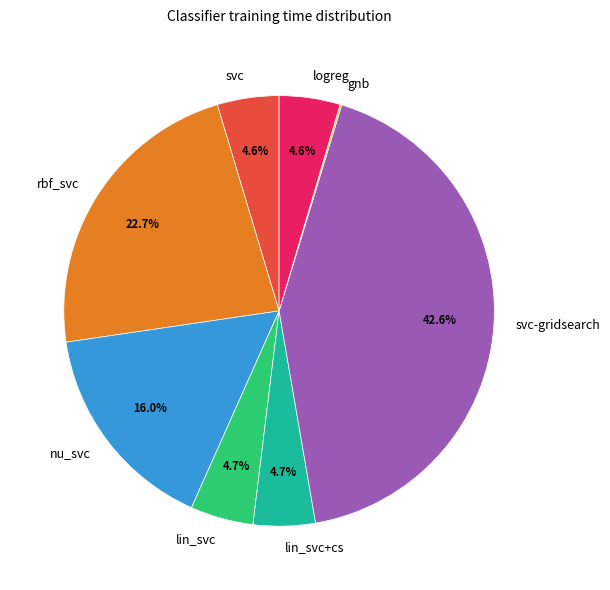

Is there any slice that represents more than half of the pie?

No